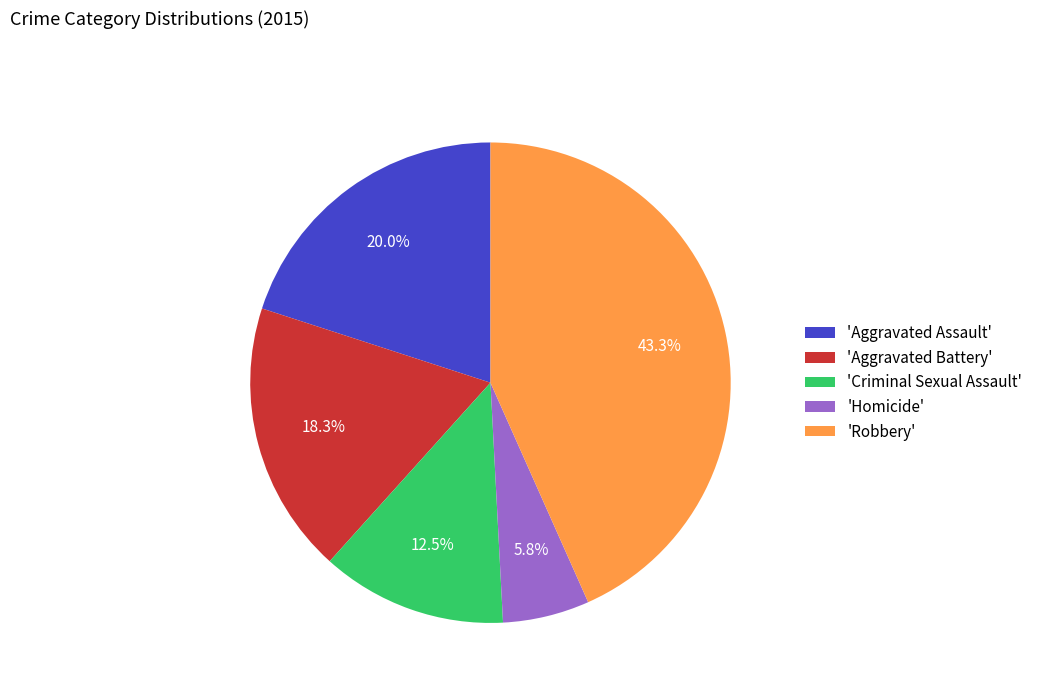

What is the ratio of the value at 'Aggravated Battery' to the value at 'Criminal Sexual Assault'?

1.5